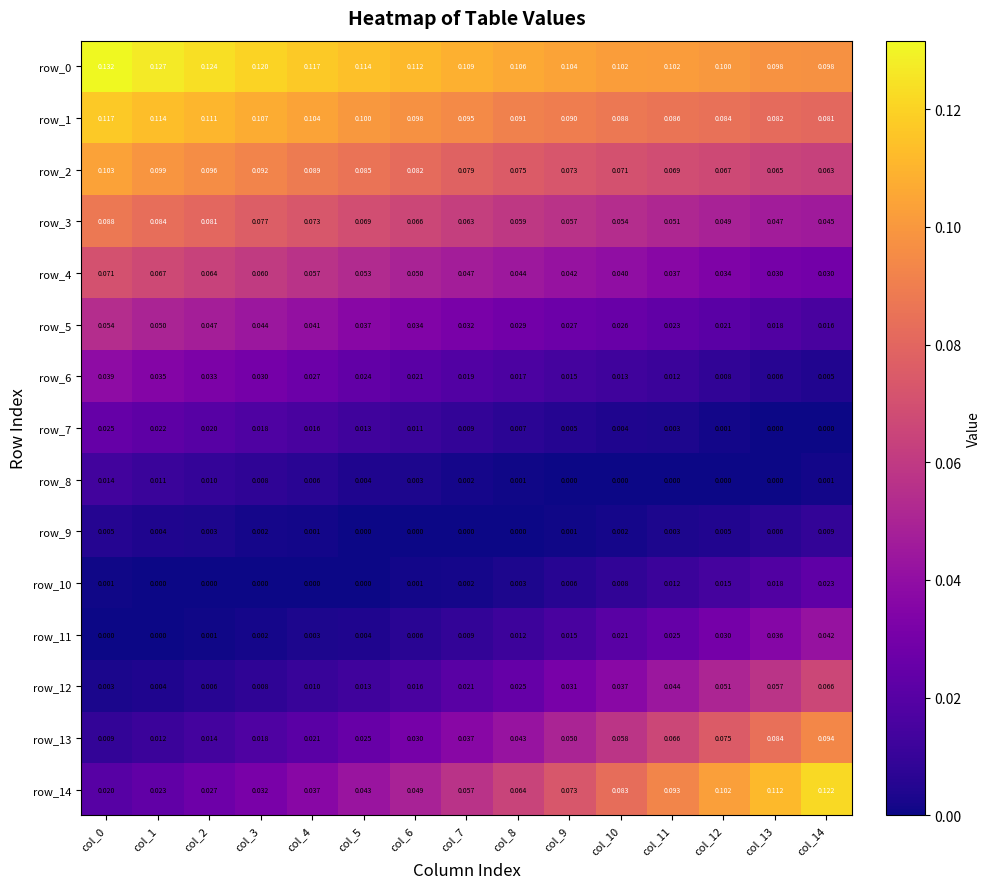

Where is row_3 nearest to the value 0?

col_14